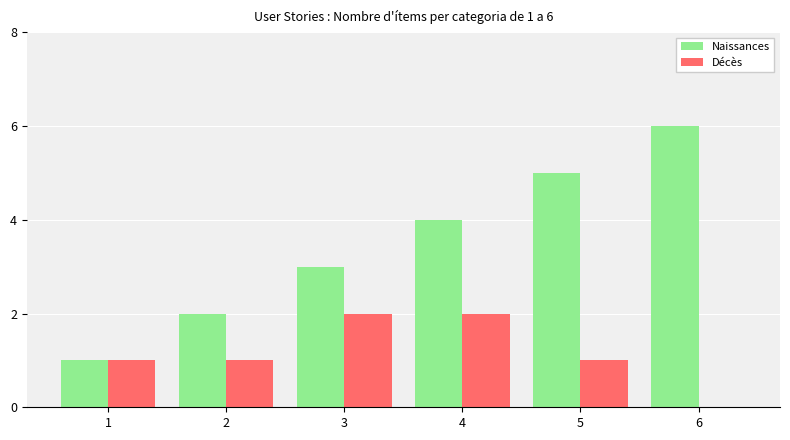

Which series changed the most between 2 and 6?

Naissances